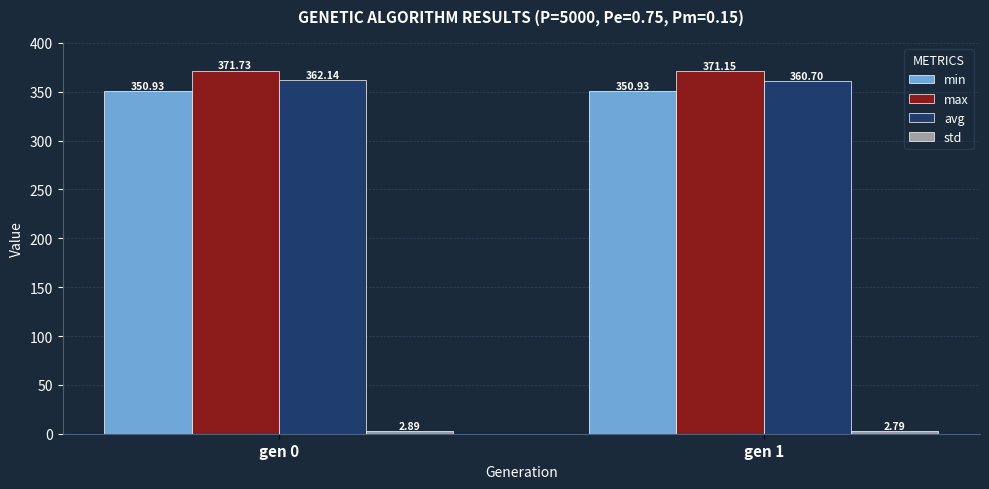

How many bars are there in each group?

4